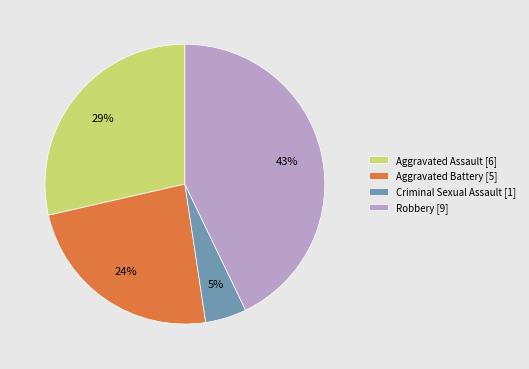

Count the number of slices in the pie.

4